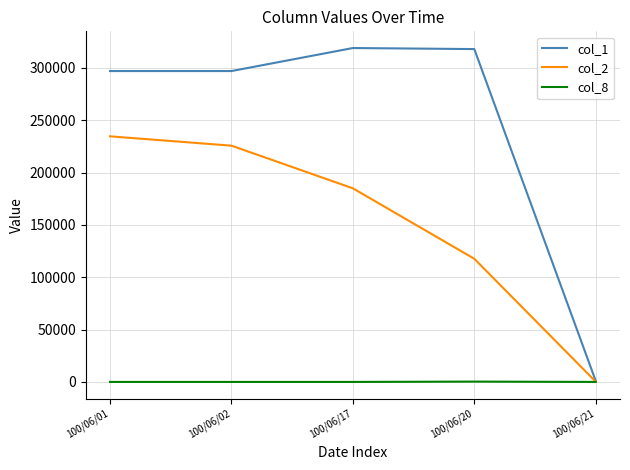

Which series has the largest range (max minus min)?

col_1